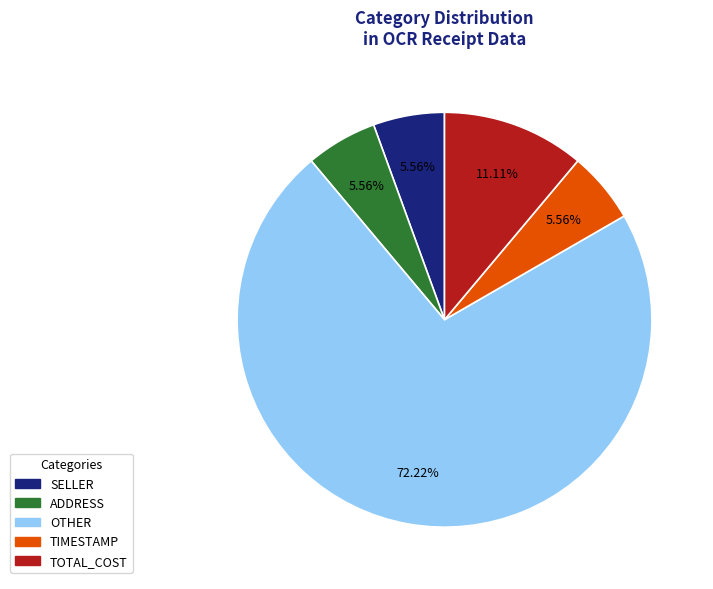

Which has a higher value, OTHER or SELLER?

OTHER